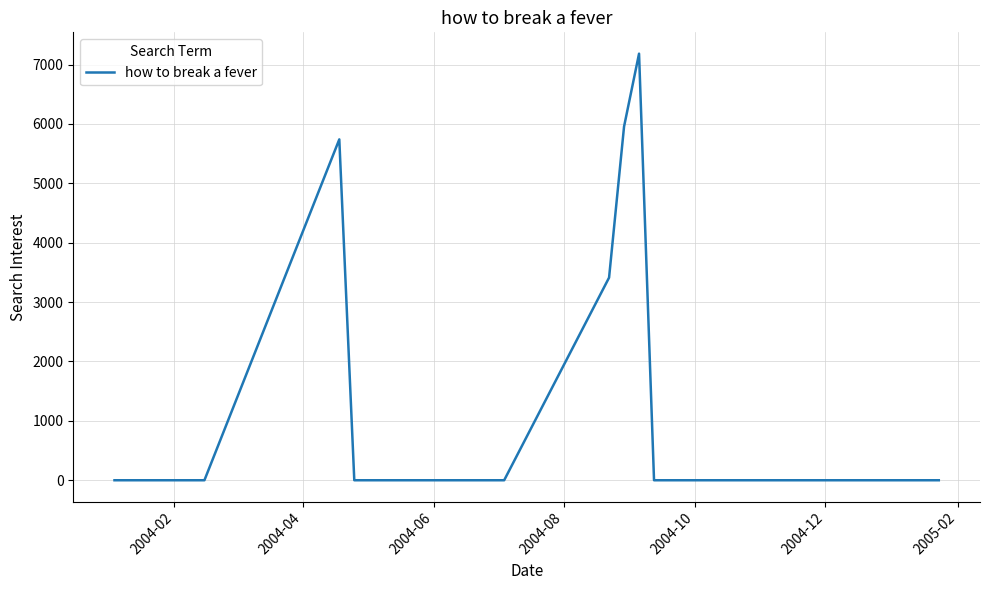

What is the difference between the maximum and minimum values?

7182.6